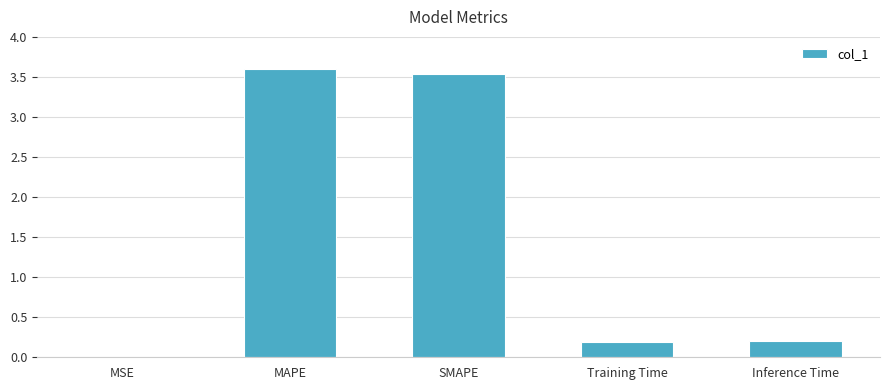

Is it true that the value at Inference Time is 0.2?

True